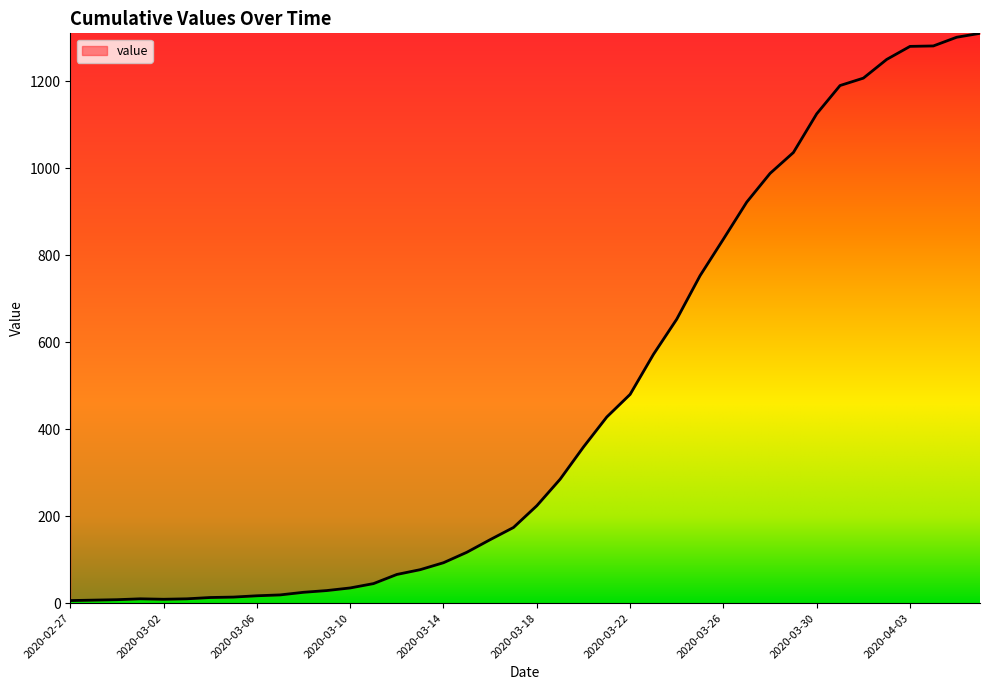

Does the chart display data point markers on the line(s)?

No